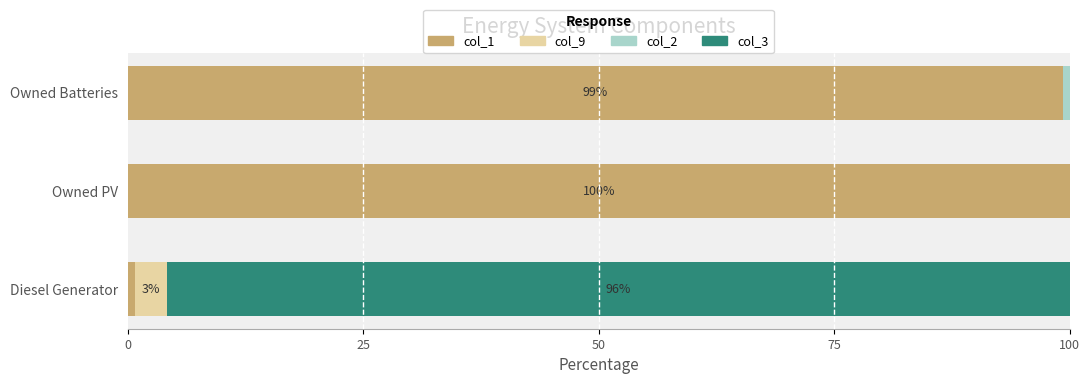

What is the total value across all series at Owned PV?

100.0